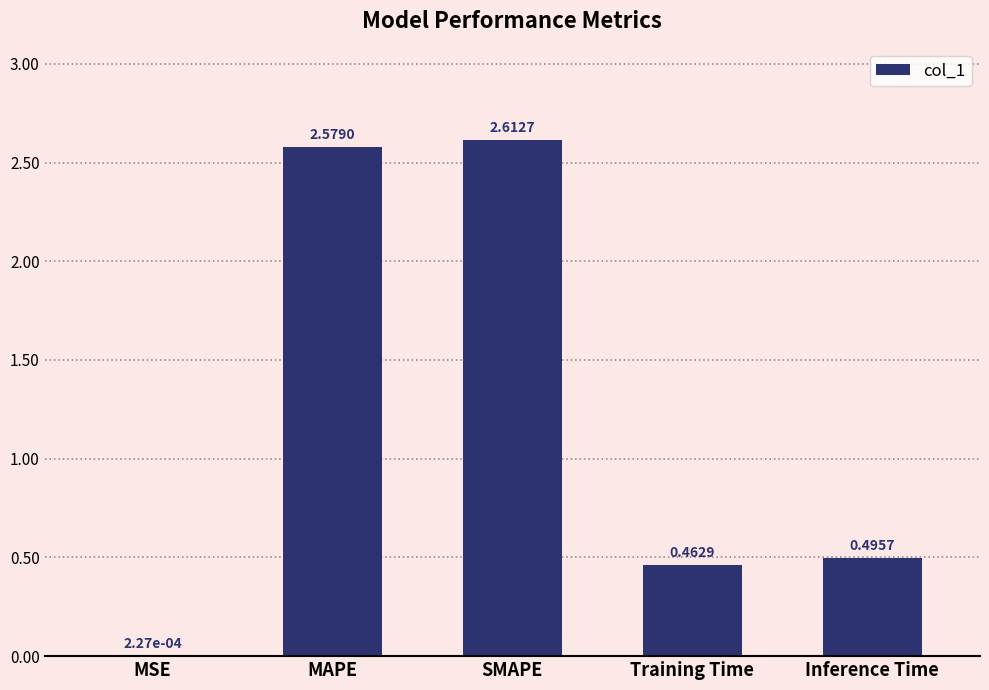

What is the sum of the values at Training Time and SMAPE?

3.1